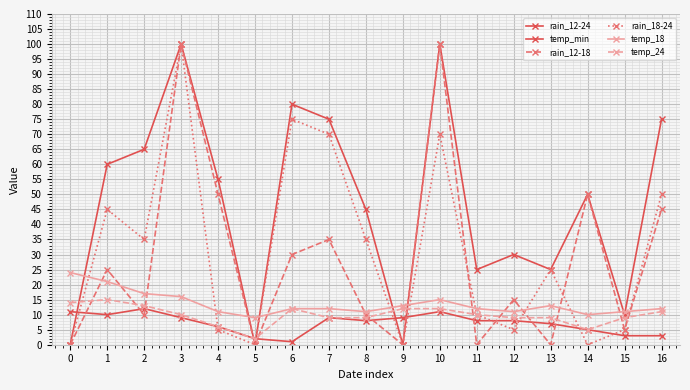

How many lines are shown in the chart?

6